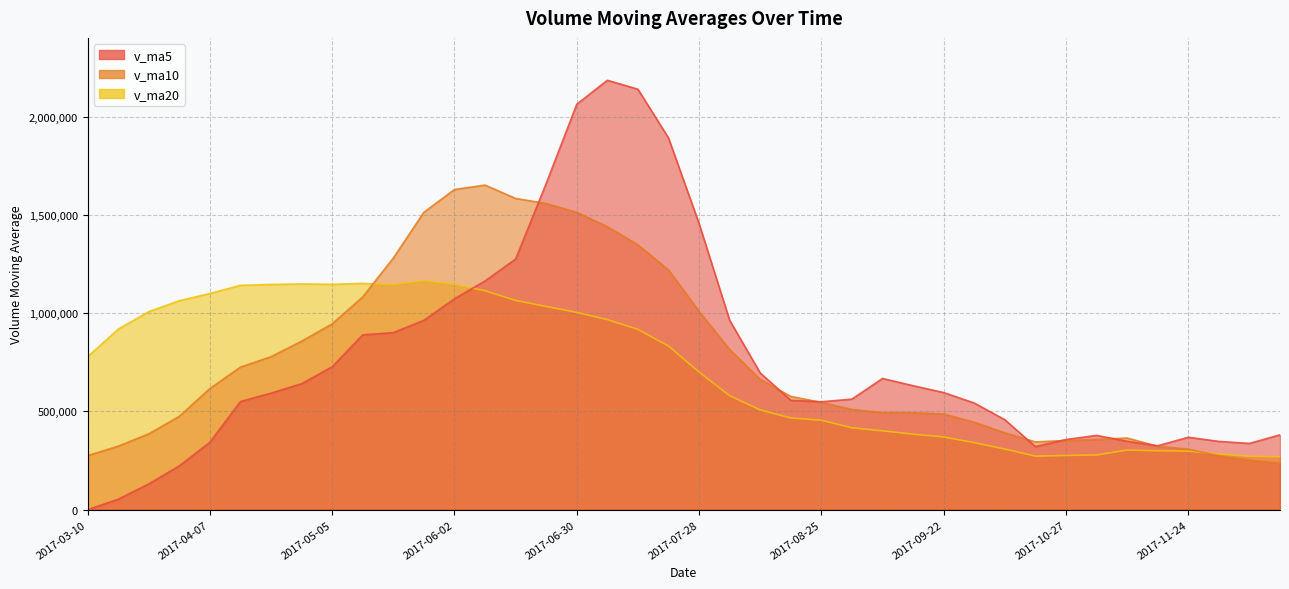

What is the difference between the v_ma5 values at 2017-11-17 and 2017-03-17?

272173.7